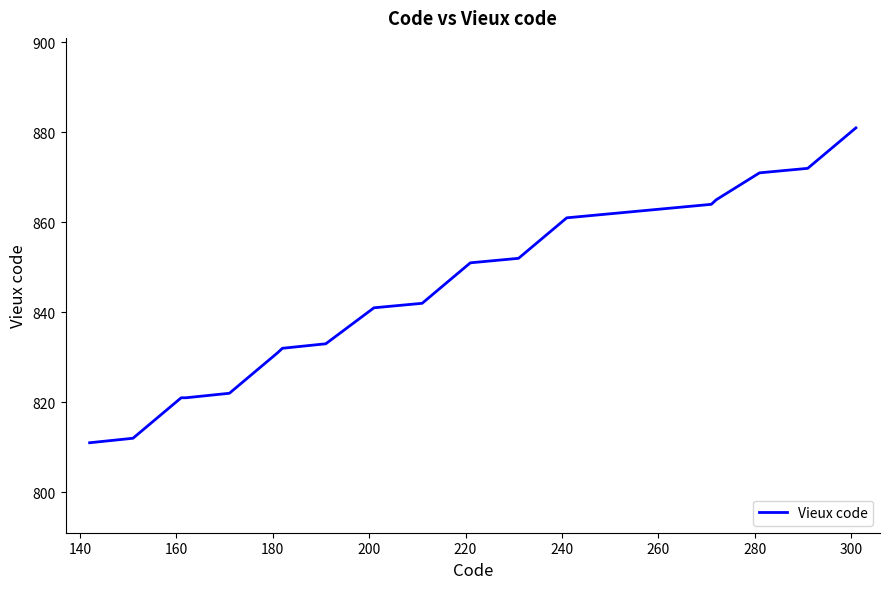

What is the minimum value shown in the chart?

811